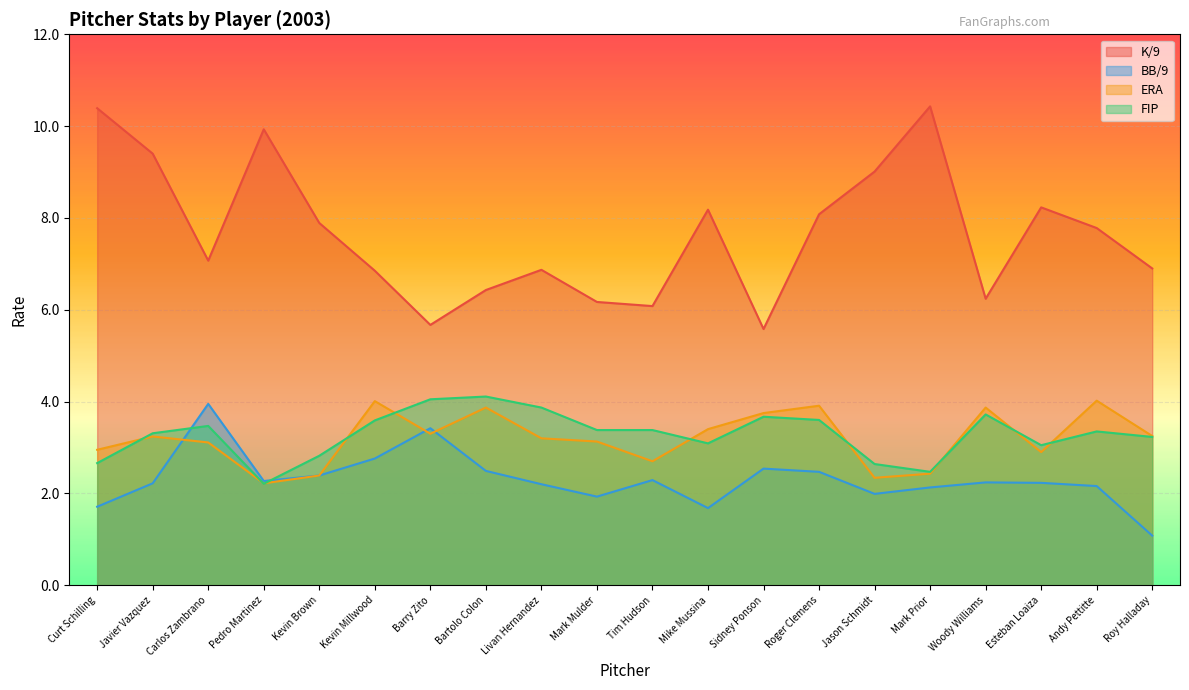

Reading left to right, list all the values displayed in this chart.

K/9: Mark Prior=10.4	Pedro Martinez=9.9	Roy Halladay=6.9	Esteban Loaiza=8.2	Jason Schmidt=9.0	Mike Mussina=8.2	Kevin Brown=7.9	Javier Vazquez=9.4	Tim Hudson=6.1	Curt Schilling=10.4	Andy Pettitte=7.8	Bartolo Colon=6.4	Carlos Zambrano=7.1	Kevin Millwood=6.8	Mark Mulder=6.2	Woody Williams=6.2	Roger Clemens=8.1	Barry Zito=5.7	Sidney Ponson=5.6	Livan Hernandez=6.9
BB/9: Mark Prior=2.1	Pedro Martinez=2.3	Roy Halladay=1.1	Esteban Loaiza=2.2	Jason Schmidt=2.0	Mike Mussina=1.7	Kevin Brown=2.4	Javier Vazquez=2.2	Tim Hudson=2.3	Curt Schilling=1.7	Andy Pettitte=2.2	Bartolo Colon=2.5	Carlos Zambrano=4.0	Kevin Millwood=2.8	Mark Mulder=1.9	Woody Williams=2.2	Roger Clemens=2.5	Barry Zito=3.4	Sidney Ponson=2.5	Livan Hernandez=2.2
ERA: Mark Prior=2.4	Pedro Martinez=2.2	Roy Halladay=3.2	Esteban Loaiza=2.9	Jason Schmidt=2.3	Mike Mussina=3.4	Kevin Brown=2.4	Javier Vazquez=3.2	Tim Hudson=2.7	Curt Schilling=3.0	Andy Pettitte=4.0	Bartolo Colon=3.9	Carlos Zambrano=3.1	Kevin Millwood=4.0	Mark Mulder=3.1	Woody Williams=3.9	Roger Clemens=3.9	Barry Zito=3.3	Sidney Ponson=3.8	Livan Hernandez=3.2
FIP: Mark Prior=2.5	Pedro Martinez=2.2	Roy Halladay=3.2	Esteban Loaiza=3.0	Jason Schmidt=2.6	Mike Mussina=3.1	Kevin Brown=2.8	Javier Vazquez=3.3	Tim Hudson=3.4	Curt Schilling=2.7	Andy Pettitte=3.4	Bartolo Colon=4.1	Carlos Zambrano=3.5	Kevin Millwood=3.6	Mark Mulder=3.4	Woody Williams=3.7	Roger Clemens=3.6	Barry Zito=4.0	Sidney Ponson=3.7	Livan Hernandez=3.9